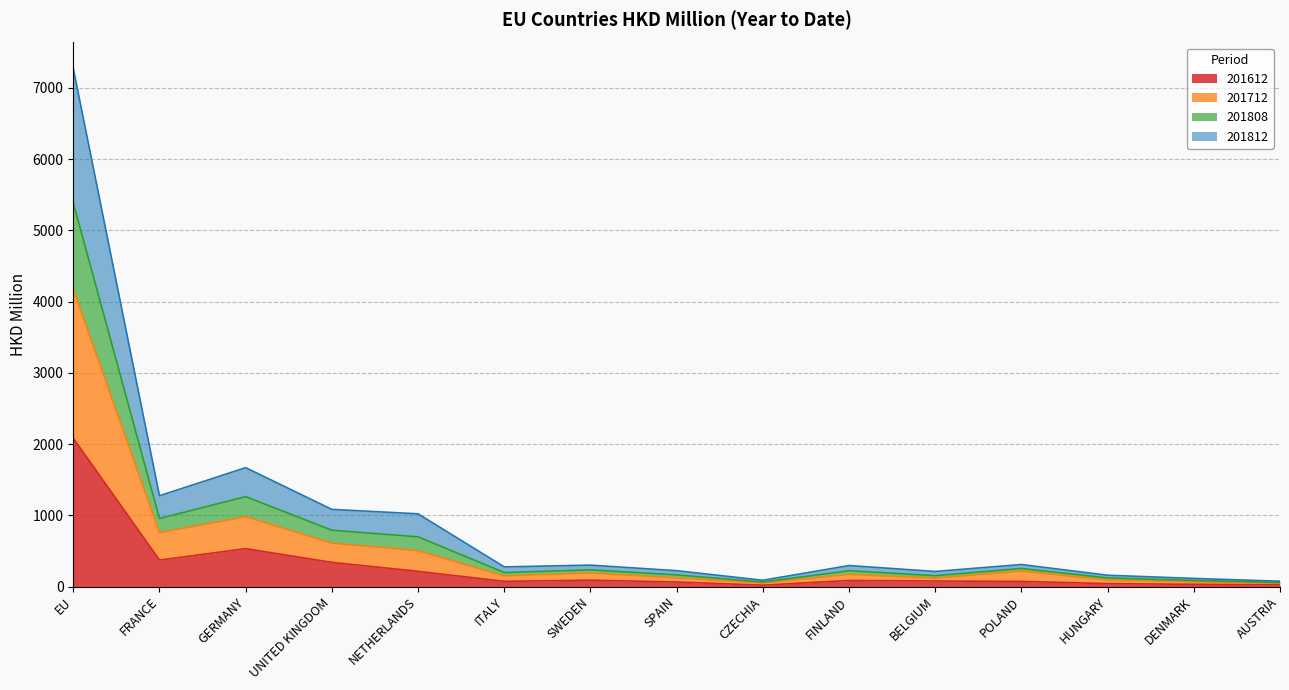

The value of 201612 at GERMANY is 532.5. True or false?

True